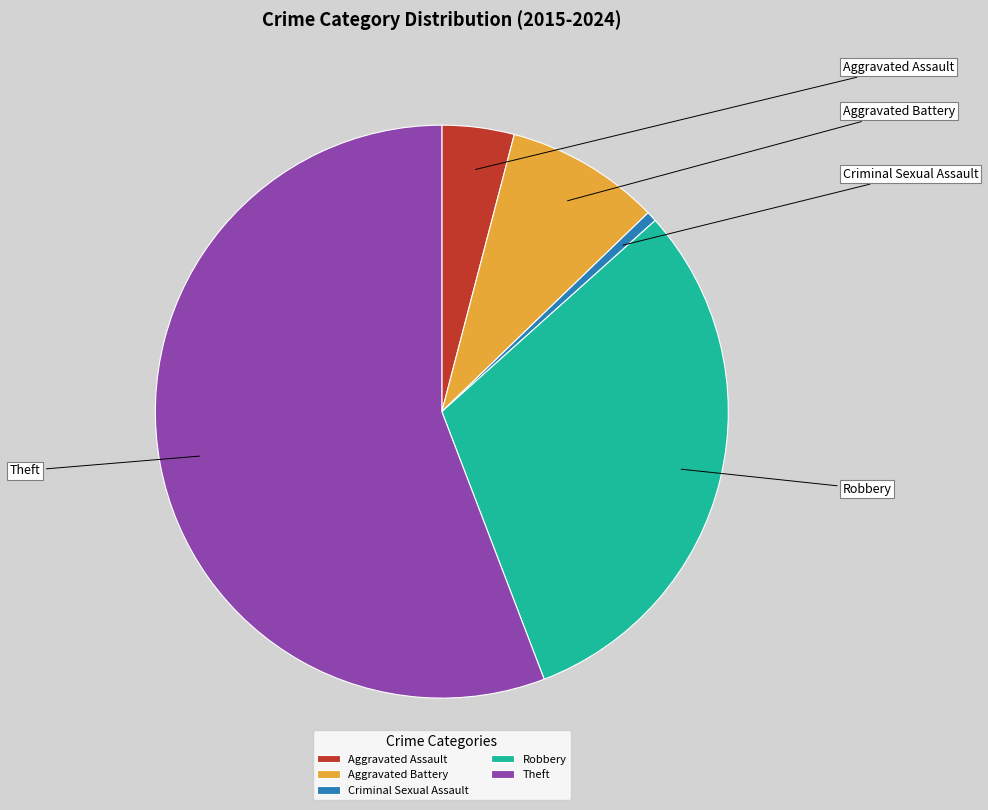

True or false: Robbery accounts for 31% of the total.

True